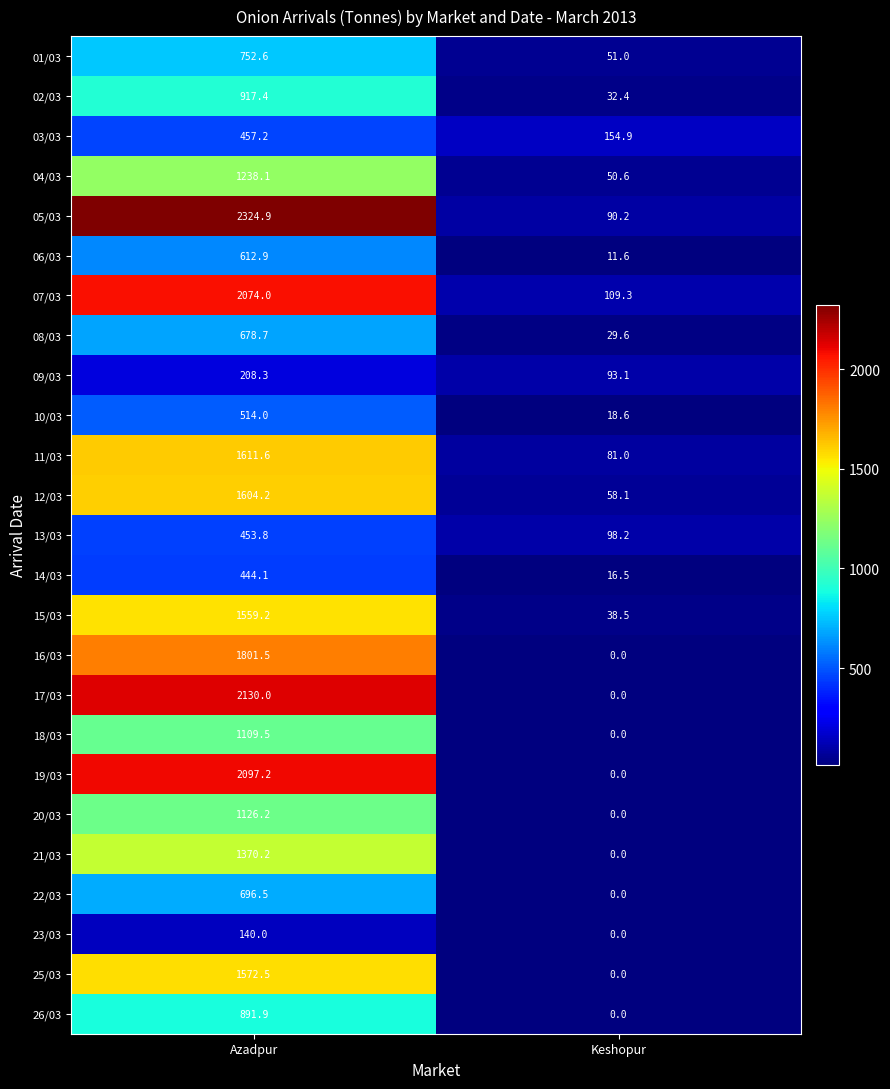

What is the total value across all series at Keshopur?

933.6